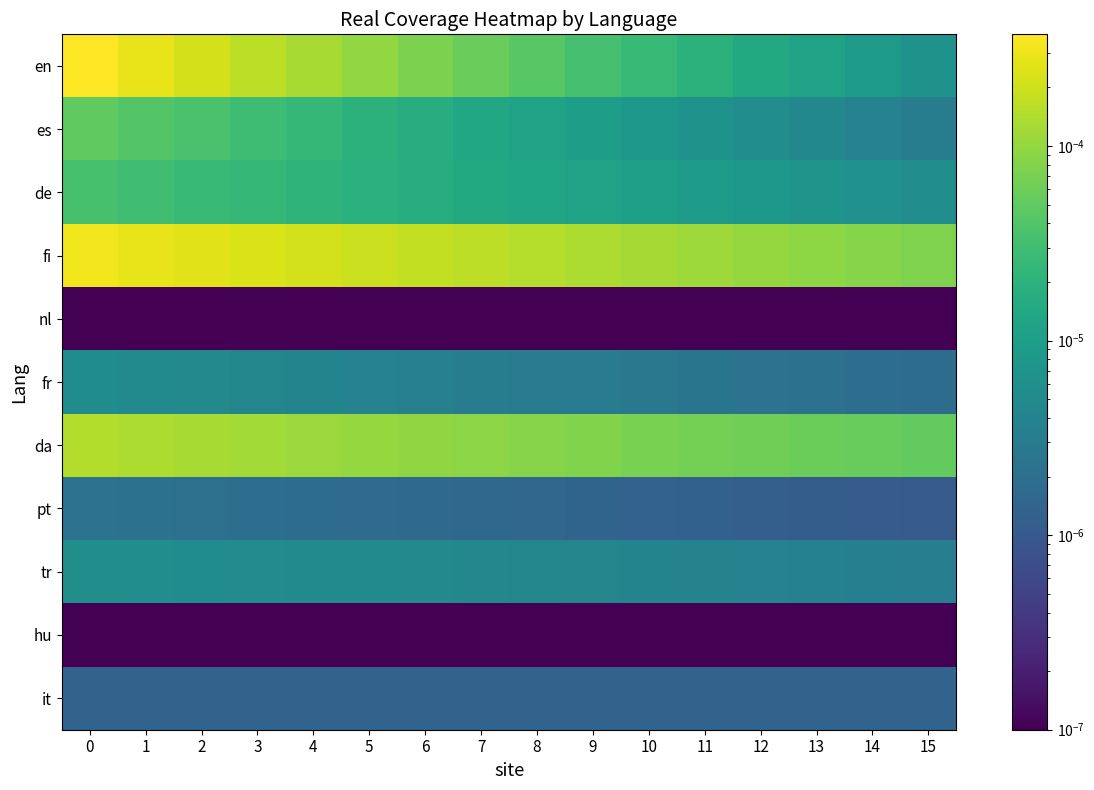

Between 8 and 9, which series saw the biggest shift?

fi